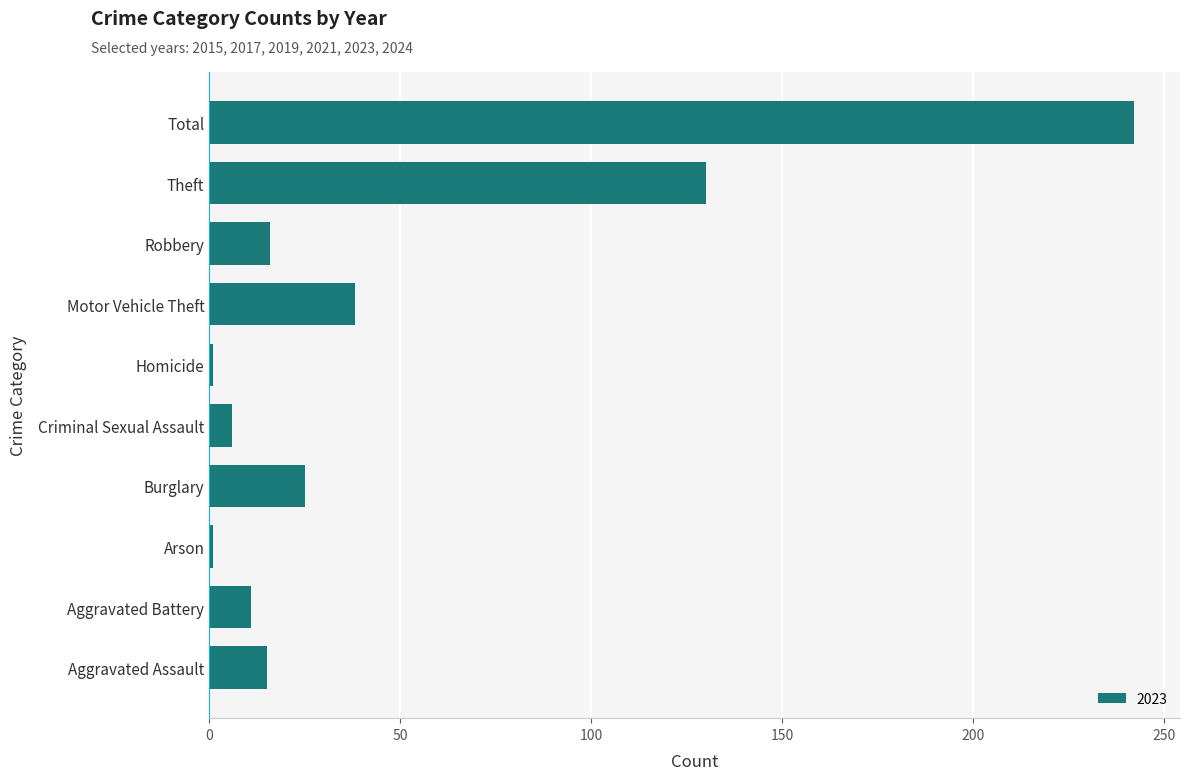

What is the difference between the maximum and minimum values?

241